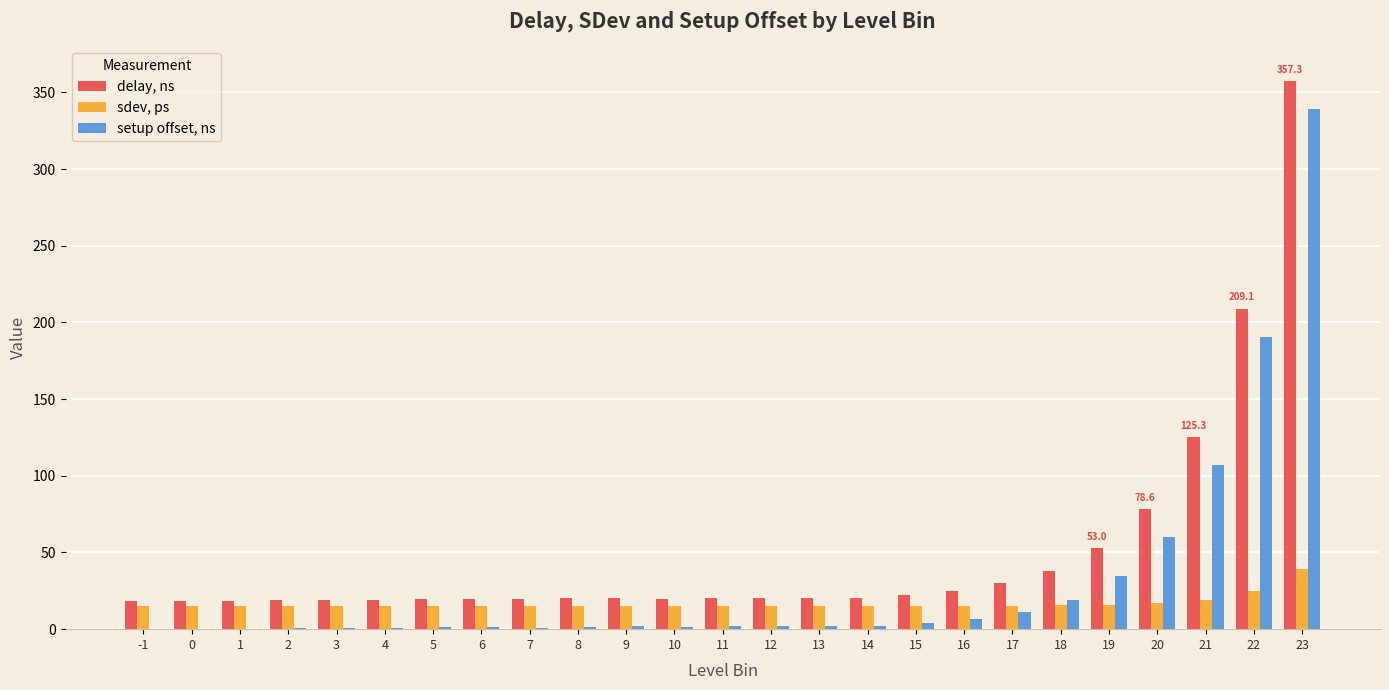

How many series are shown in this chart?

3